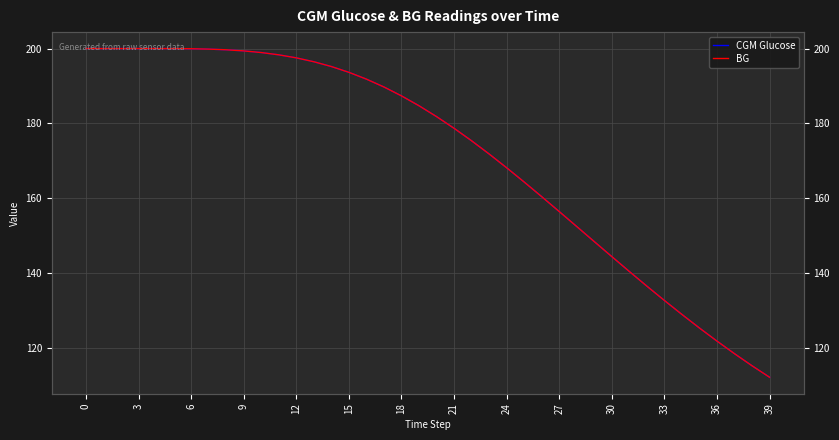

True or false: CGM Glucose has a value of 298.8 at 20.

False